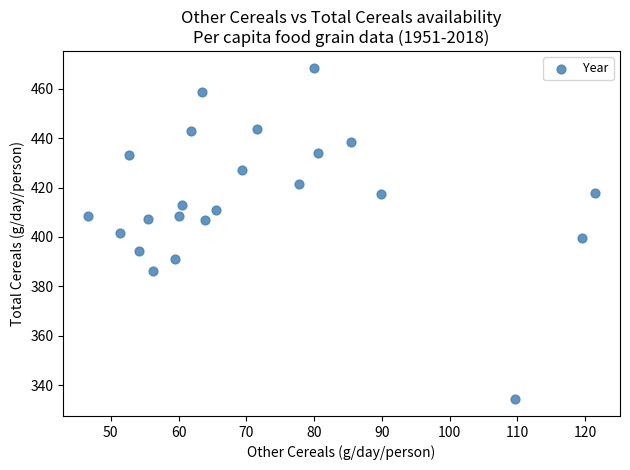

What is the range of X values (max minus min)?

74.7